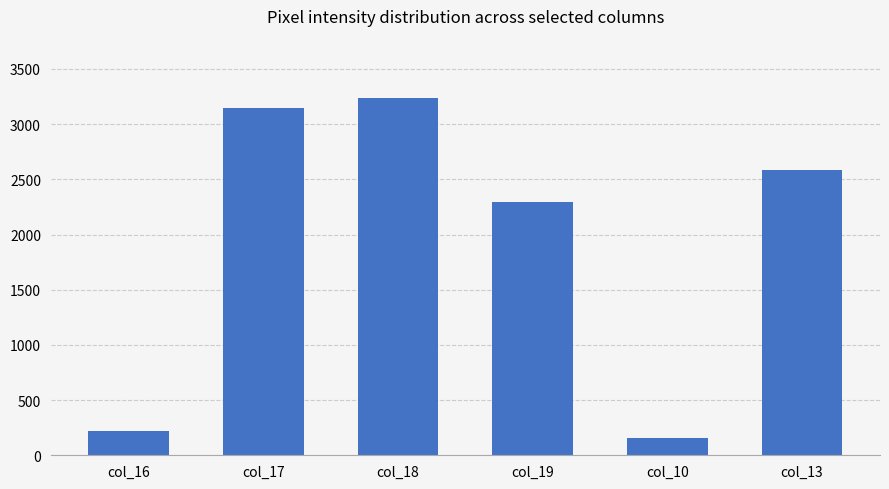

What is the difference between the values at col_10 and col_18?

3086